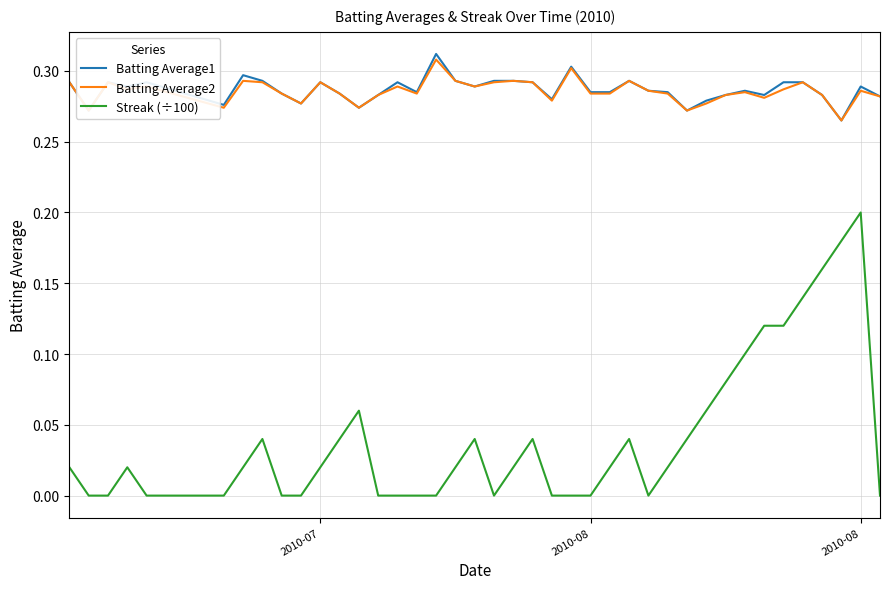

What is the sum of all Batting Average1 values?

11.5